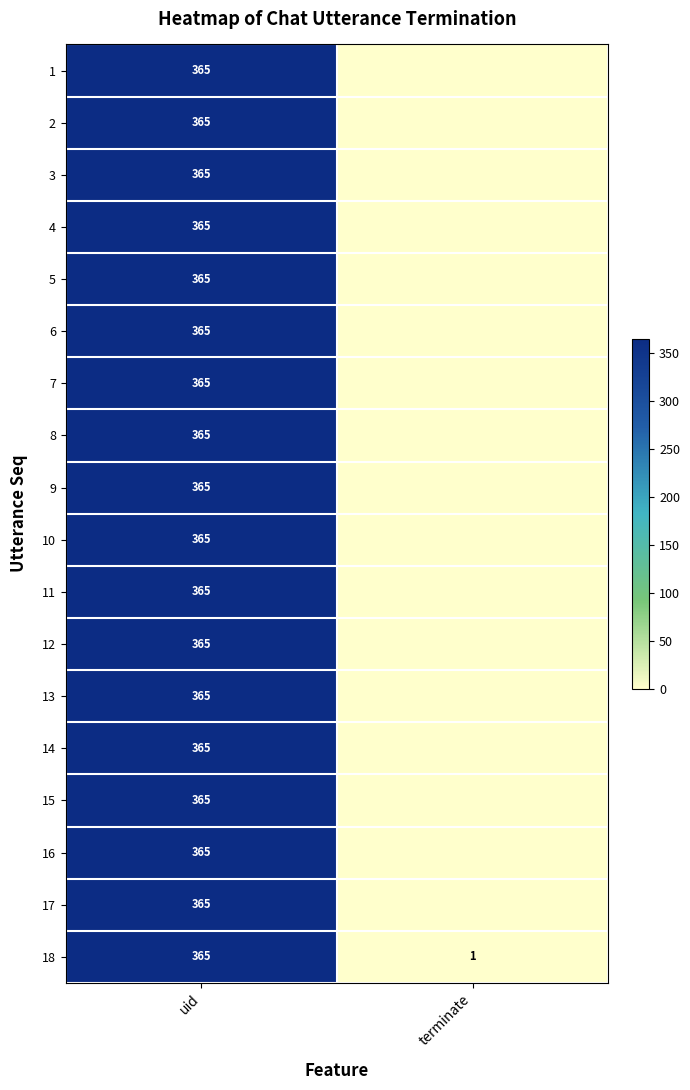

Between terminate and uid, which is larger?

uid